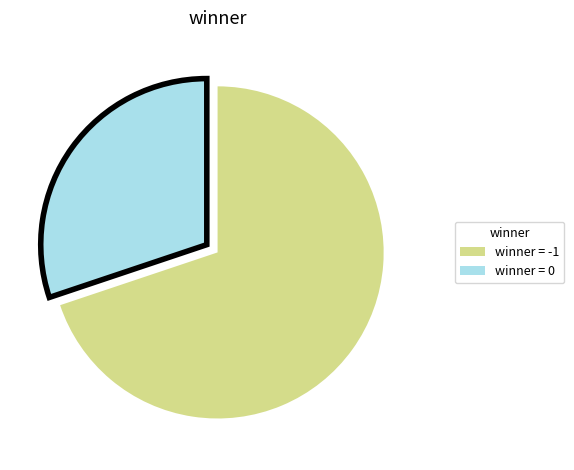

Is there any slice that represents more than half of the pie?

Yes